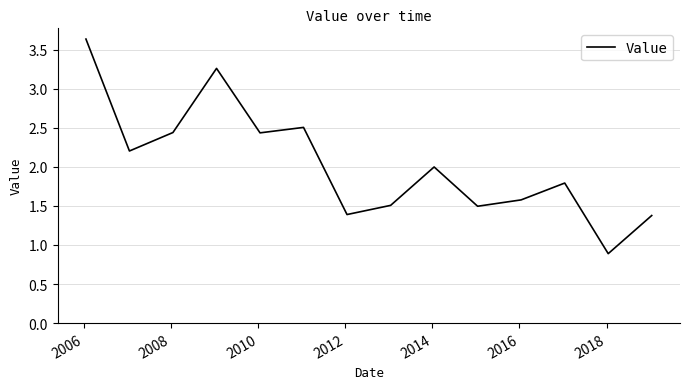

What is the minimum value shown in the chart?

0.9